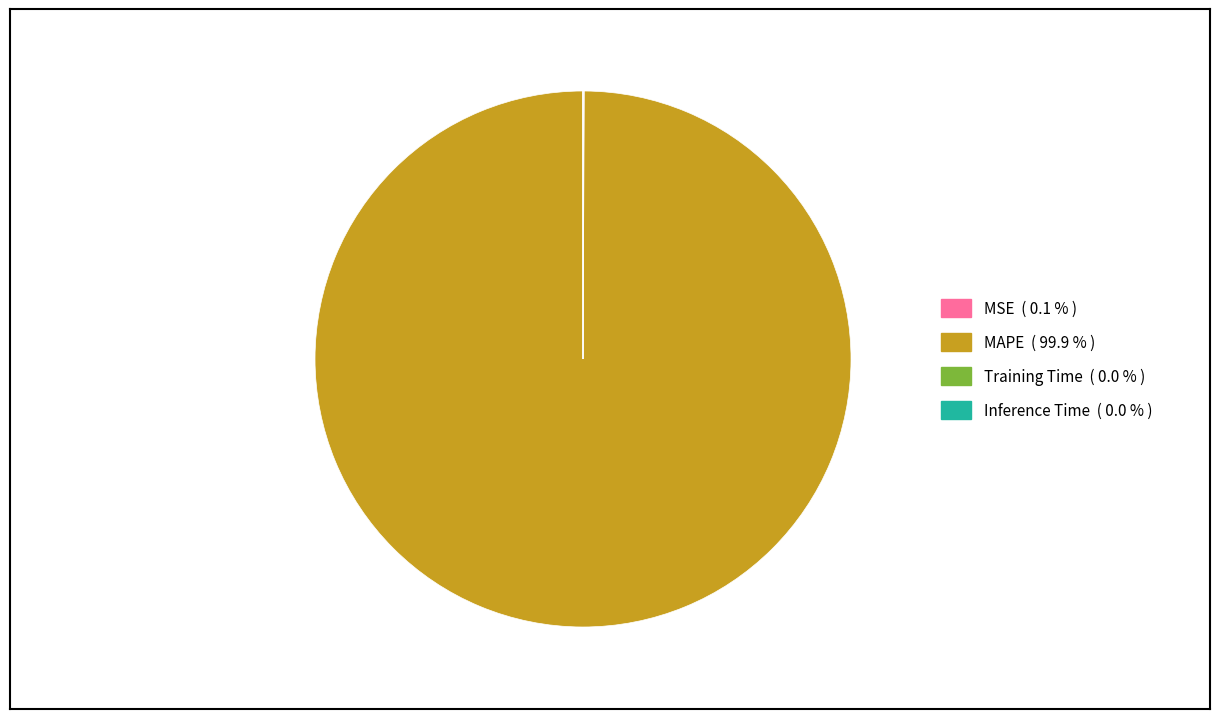

Is there a majority slice in this chart?

Yes